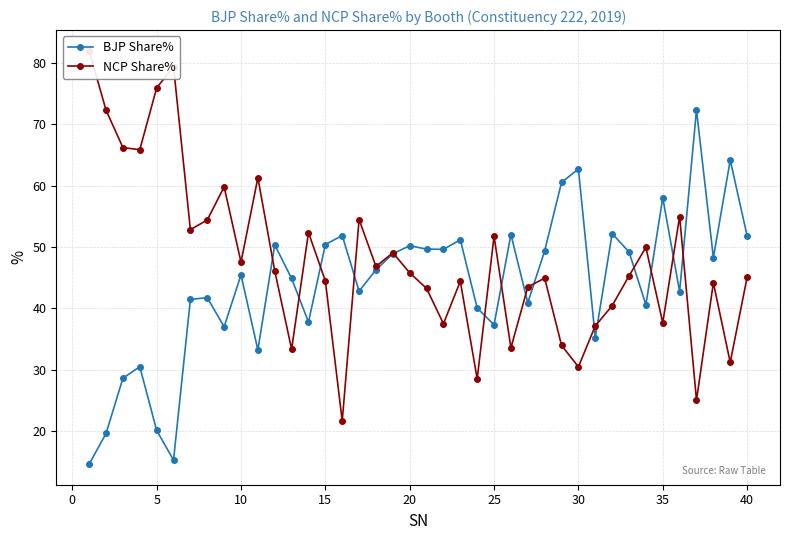

Is this an area chart (filled region under the line)?

No